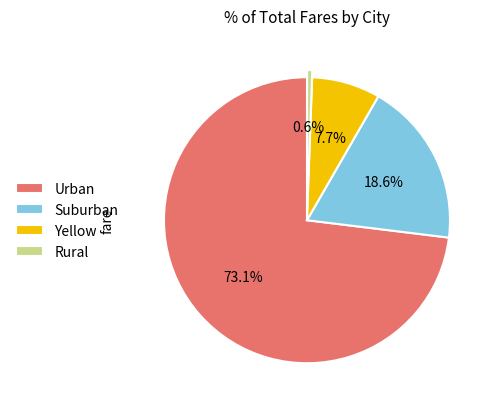

What is the ratio of the value at Suburban to the value at Yellow?

2.4